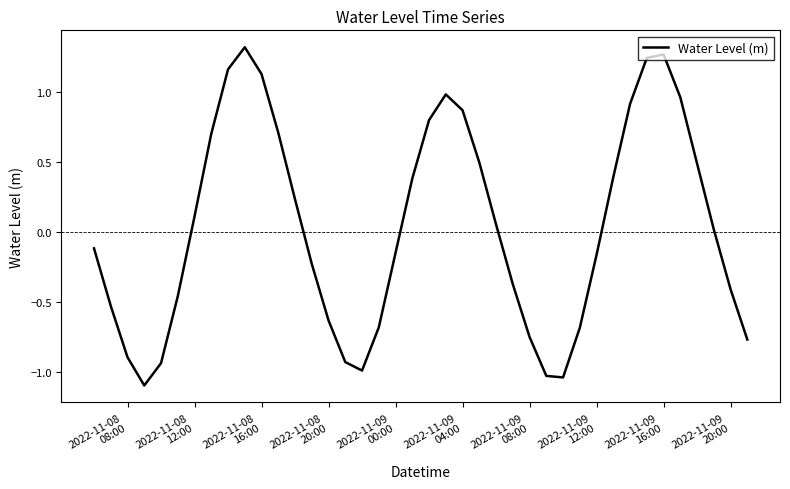

What is the smallest value displayed?

-1.1